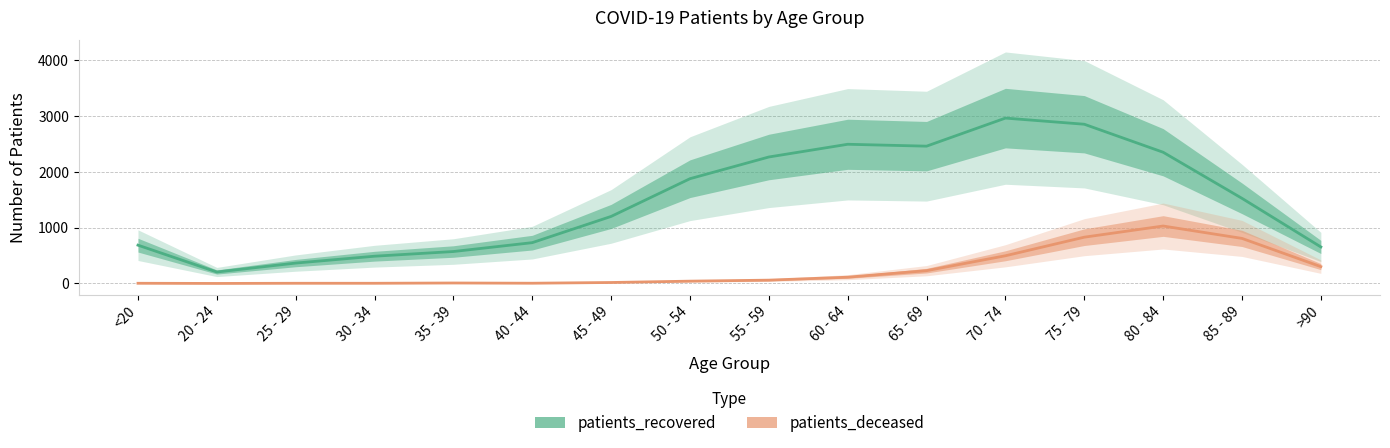

Rank the series by their average value, from lowest to highest.

patients_deceased, patients_recovered